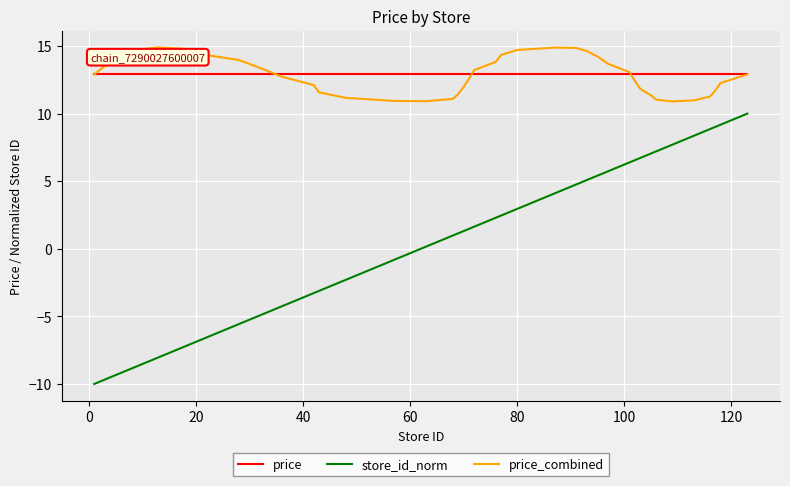

What is the greatest value displayed?

14.9